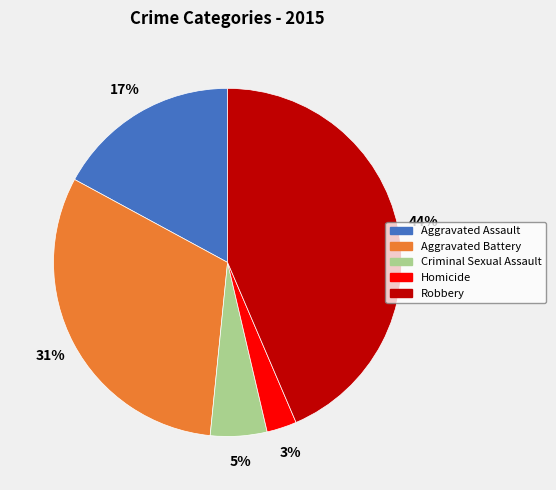

Which category has the smallest portion of the pie?

Homicide